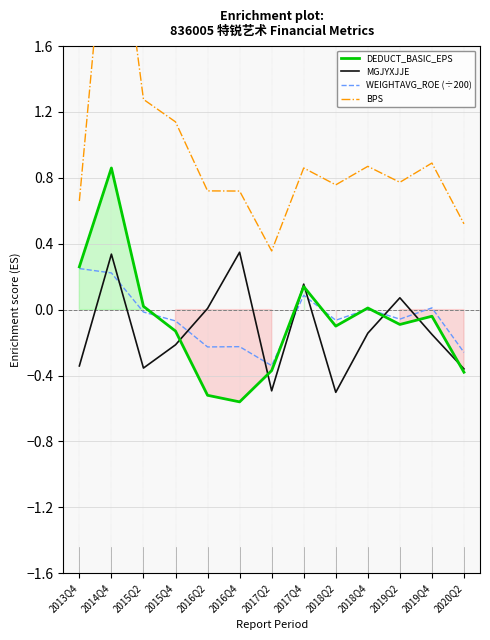

List the series in order of their peak value, lowest first.

WEIGHTAVG_ROE (÷200), MGJYXJJE, DEDUCT_BASIC_EPS, BPS